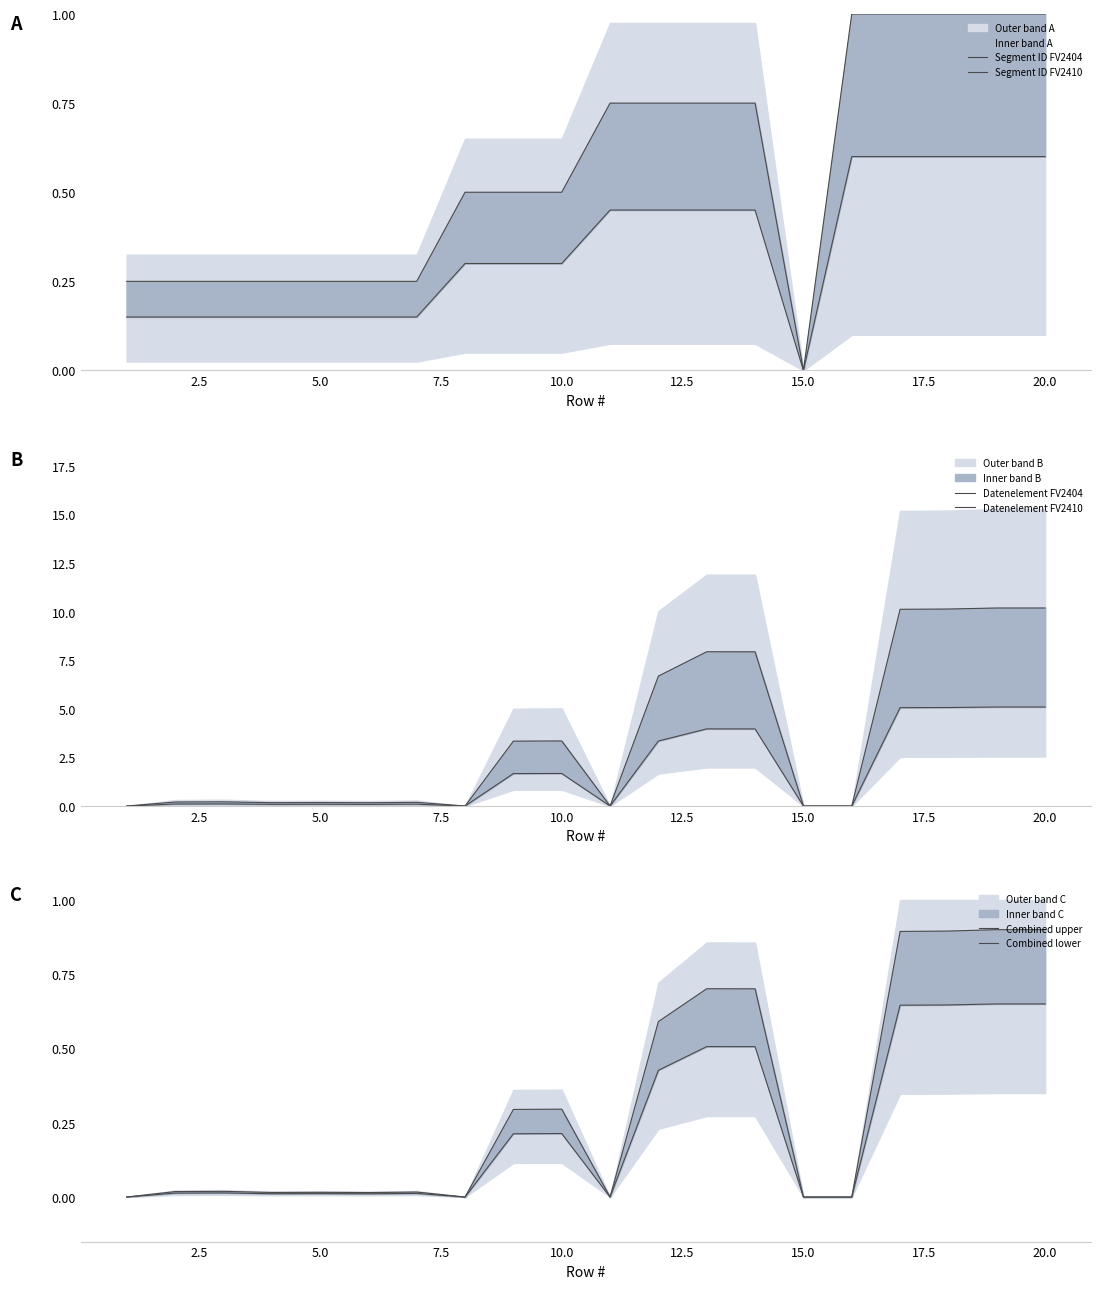

What is the difference between the maximum and minimum values in the Combined upper series?

0.9